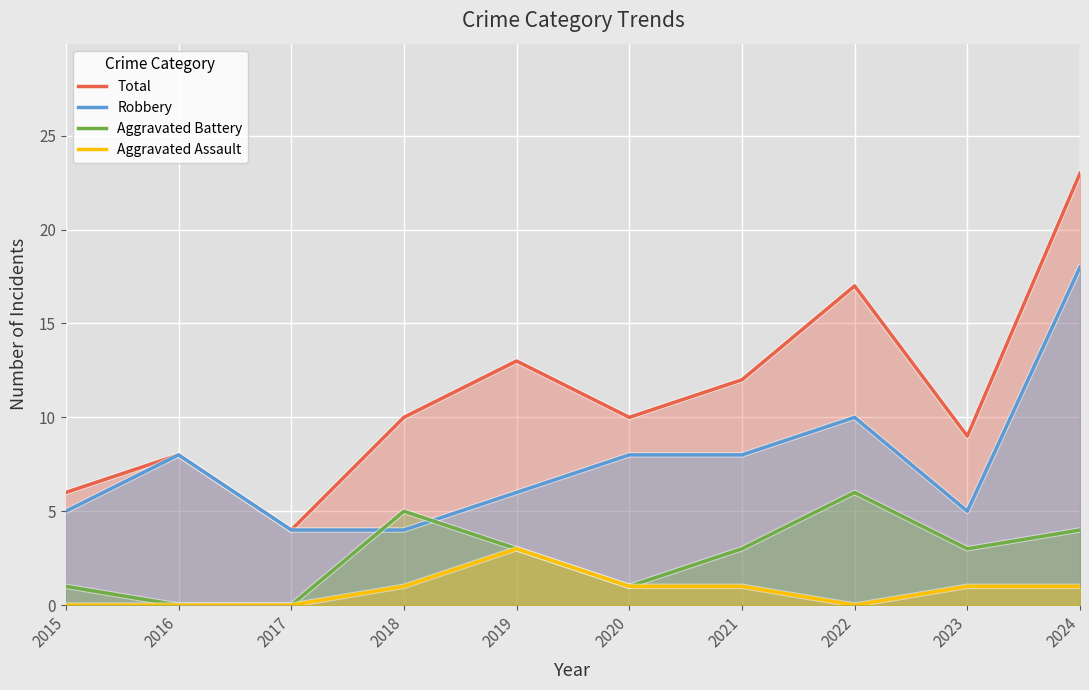

At which label is Total closest to 13?

2019